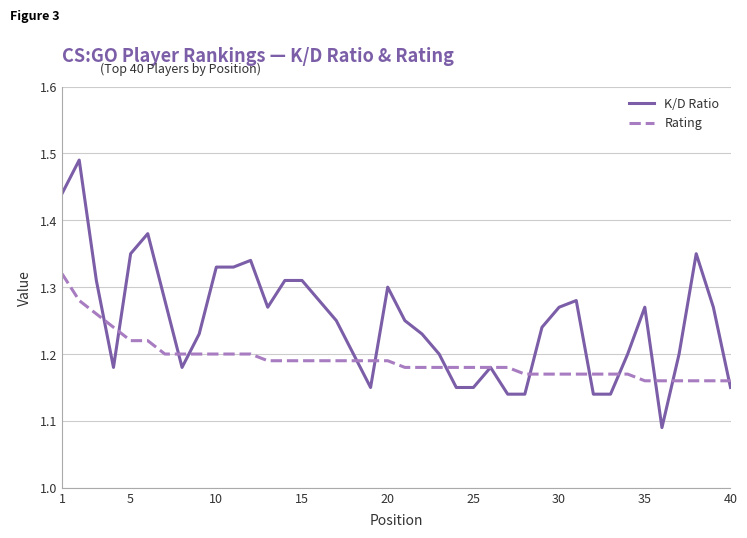

List the series in order of their peak value, lowest first.

Rating, K/D Ratio